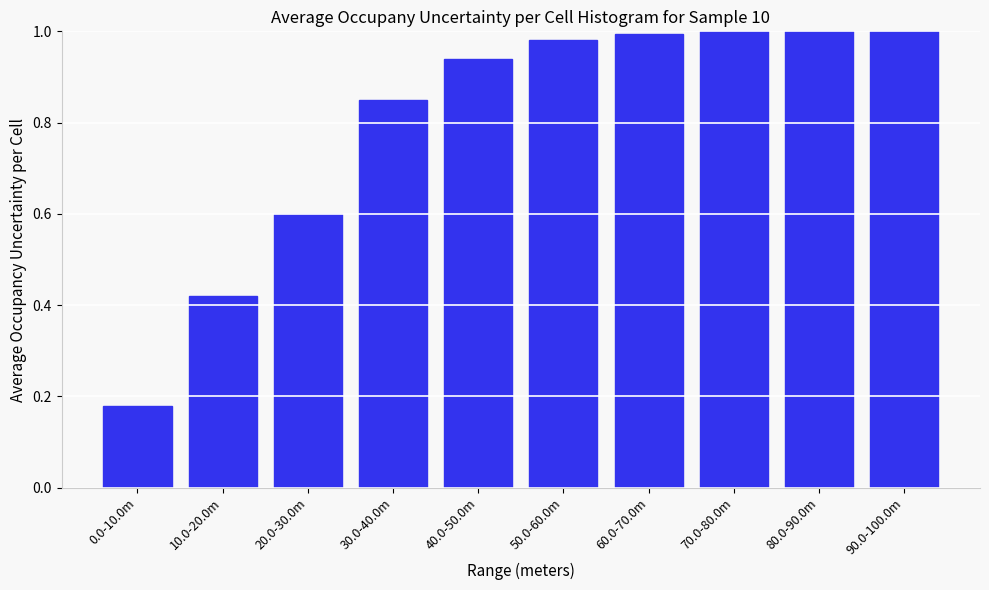

What is the label of the 9th bar from the left?

80.0-90.0m